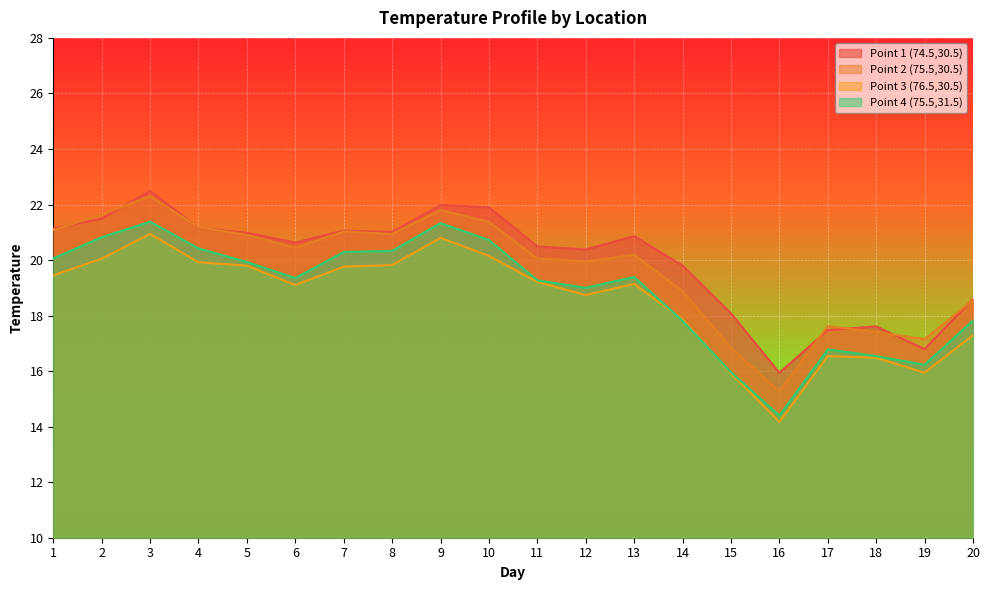

What is the lowest value of the Point 3 (76.5,30.5) series?

14.2